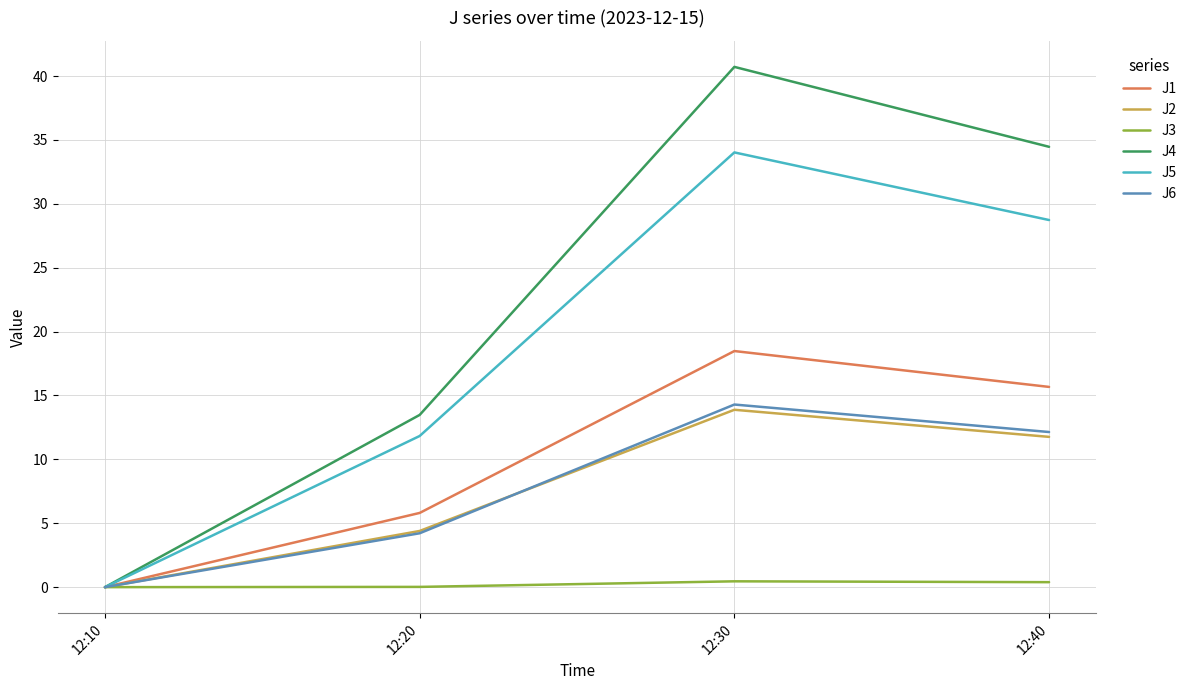

At which category is the sum across all series the highest?

12:30